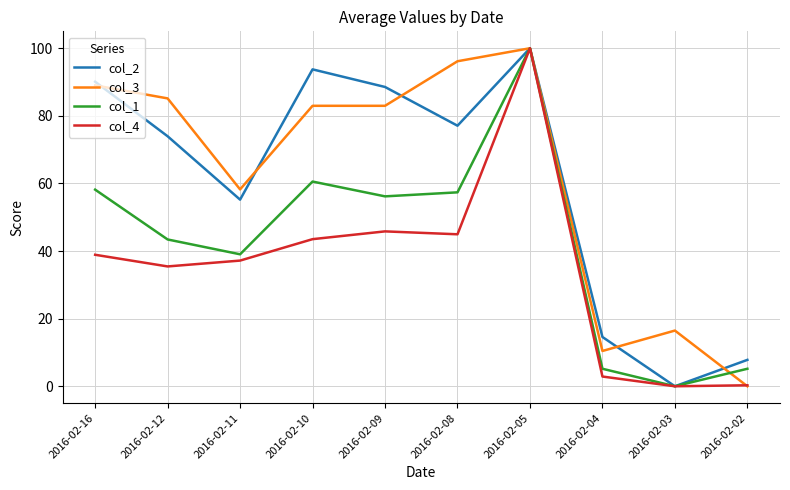

Does the chart display data point markers on the line(s)?

No